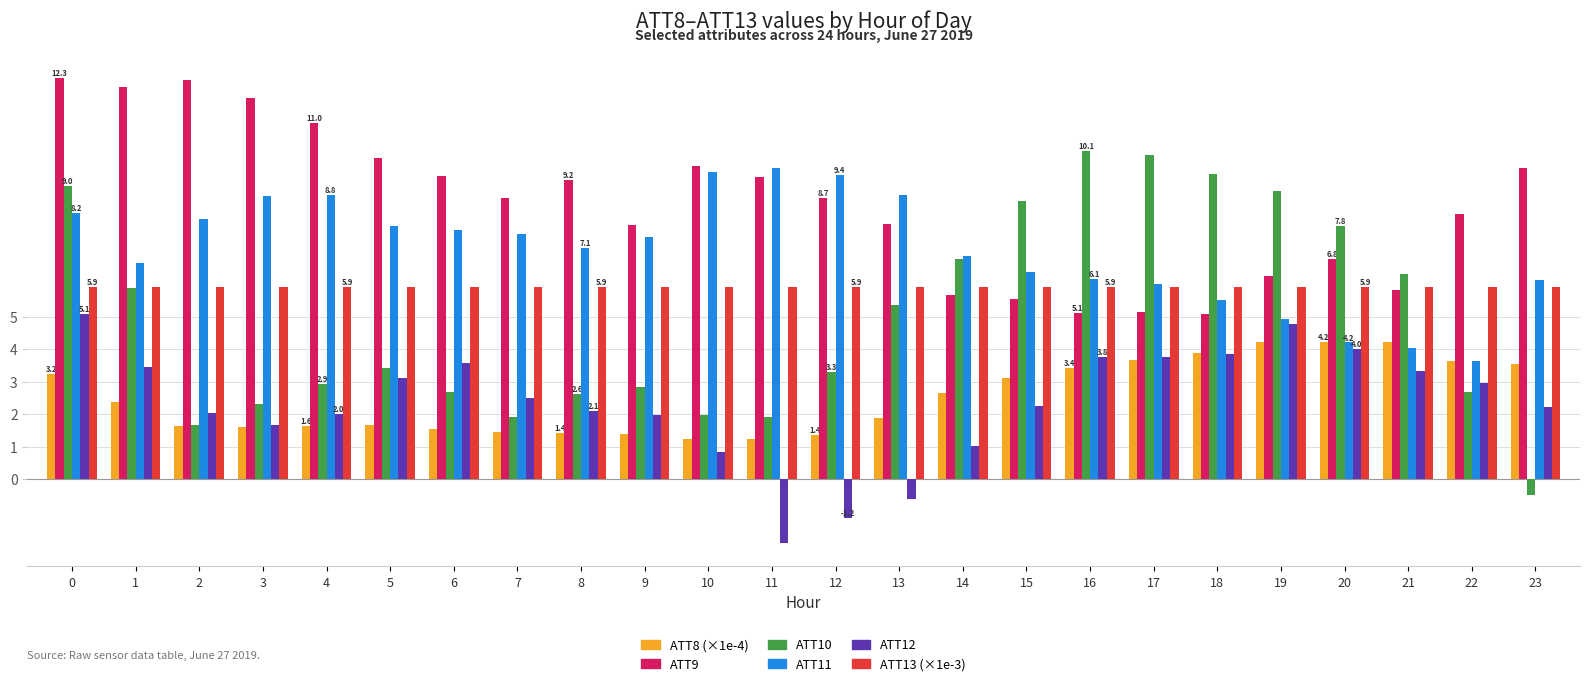

Which label corresponds to the smallest value in the chart?

11